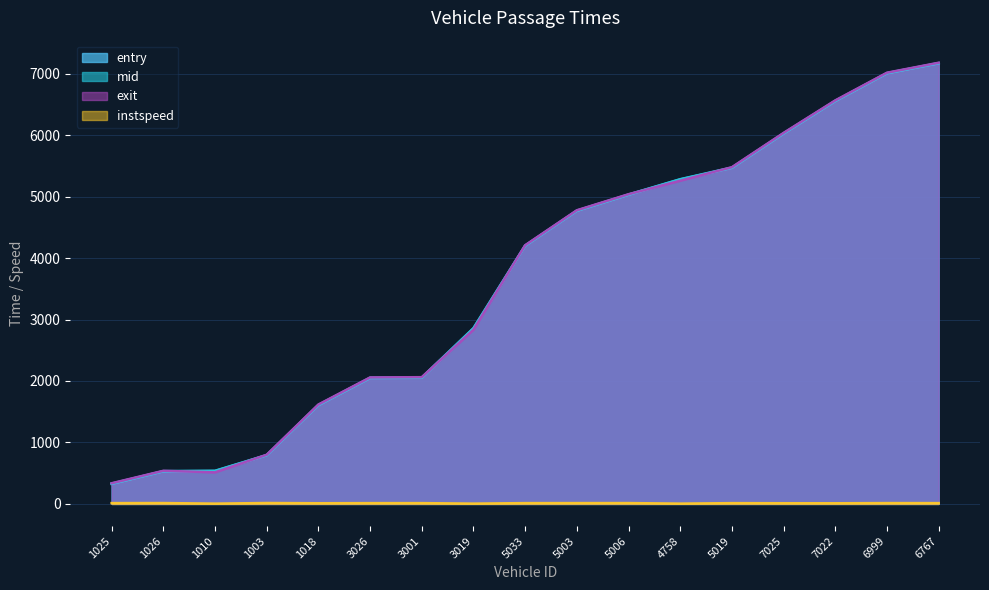

Reading right to left, what are all the values shown in this chart?

entry: 7168.4	7006.0	6554.4	6025.6	5467.7	5278.4	5029.5	4768.4	4199.3	2854.7	2051.7	2048.4	1606.7	791.5	534.9	530.4	326.7
mid: 7172.6	7010.1	6559.1	6030.3	5472.6	5282.6	5033.6	4772.4	4203.2	2859.1	2056.3	2052.6	1611.5	795.1	539.0	534.1	331.1
exit: 7177.3	7015.0	6564.7	6035.8	5477.9	5258.0	5038.2	4777.1	4208.1	2833.7	2061.8	2057.5	1617.0	800.0	514.0	538.9	336.1
instspeed: 13.1	13.5	10.5	11.2	12.7	5.0	13.7	13.4	13.0	5.0	12.9	12.8	11.1	14.8	5.0	14.1	13.2